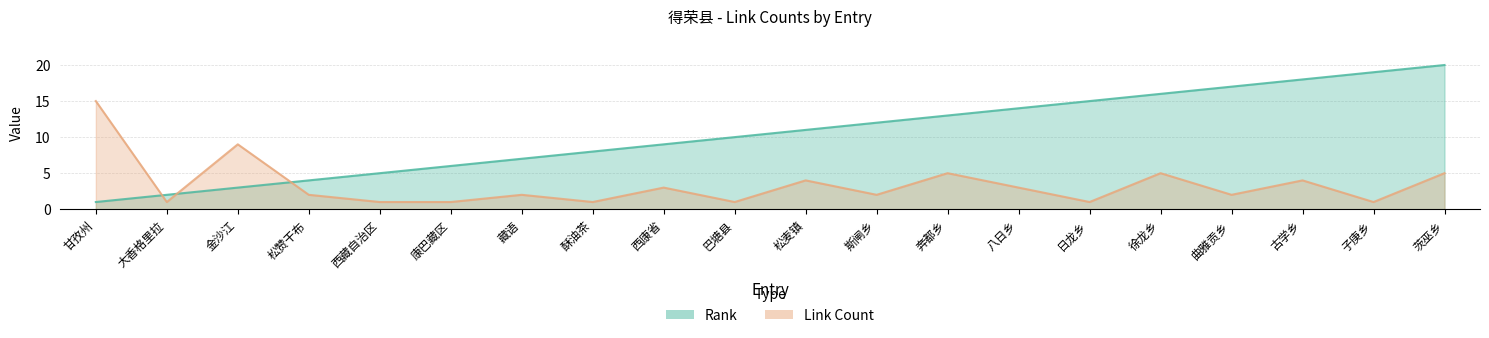

At how many categories does at least one series exceed 8?

14